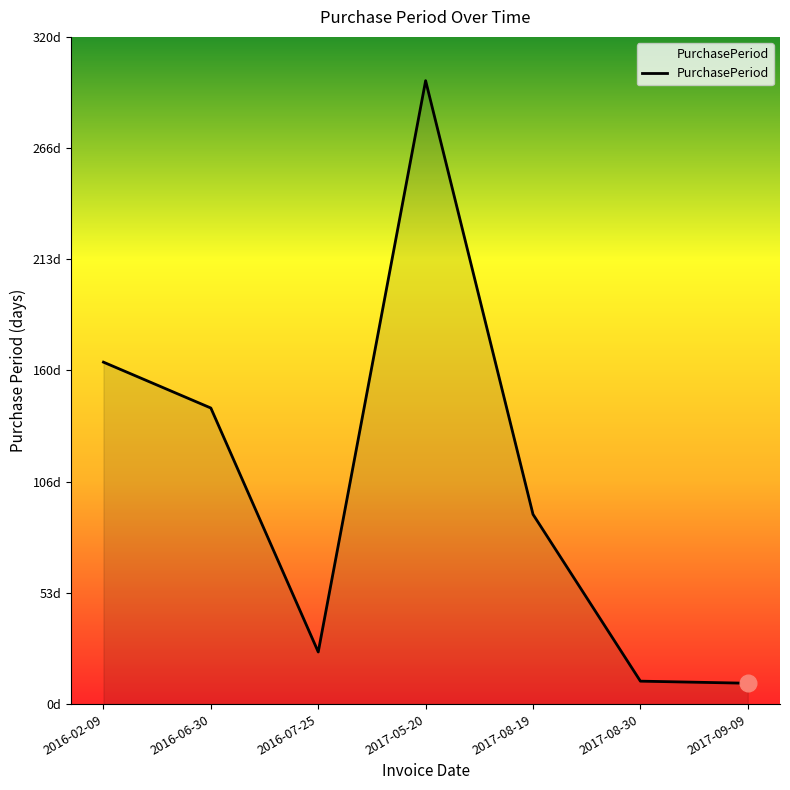

True or false: there are more than 2 points higher than both neighbors.

False